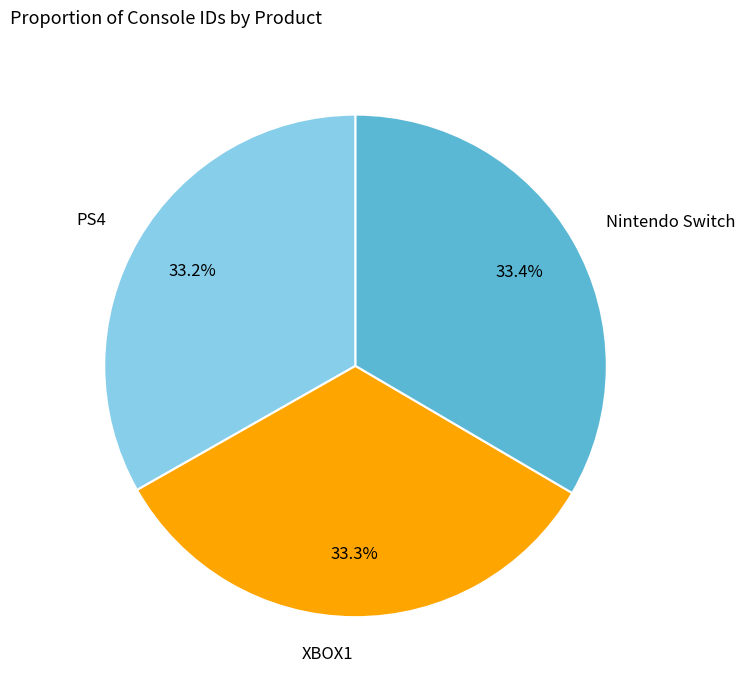

Is there a majority slice in this chart?

No